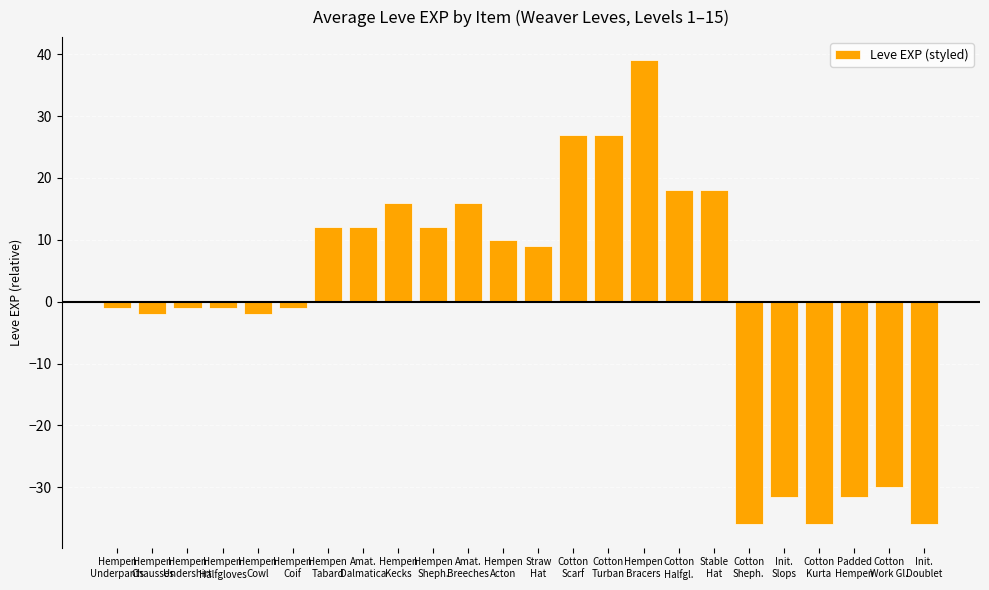

What is the sum of the values at Hempen
Sheph. and Amat.
Breeches?

28.0